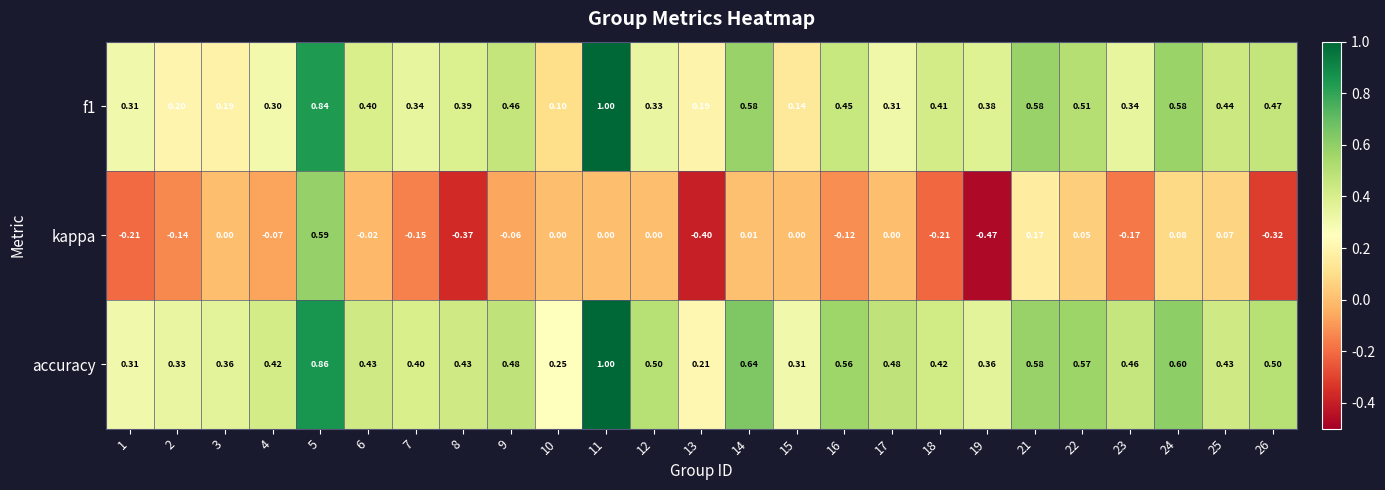

Is the value of accuracy at 22 greater than the value of f1 at 21?

No